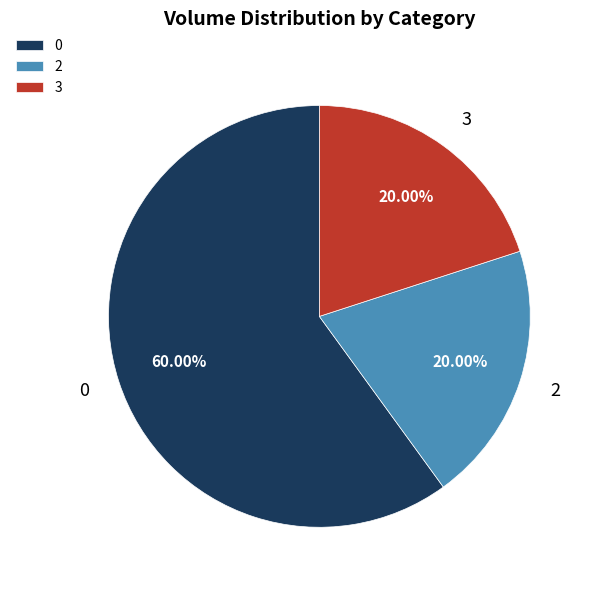

Count the number of slices in the pie.

3